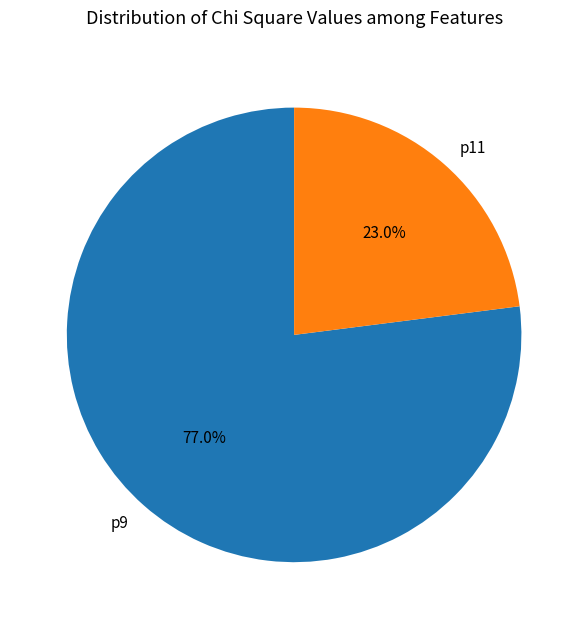

What percentage is the p9 slice, to the nearest percent?

77%